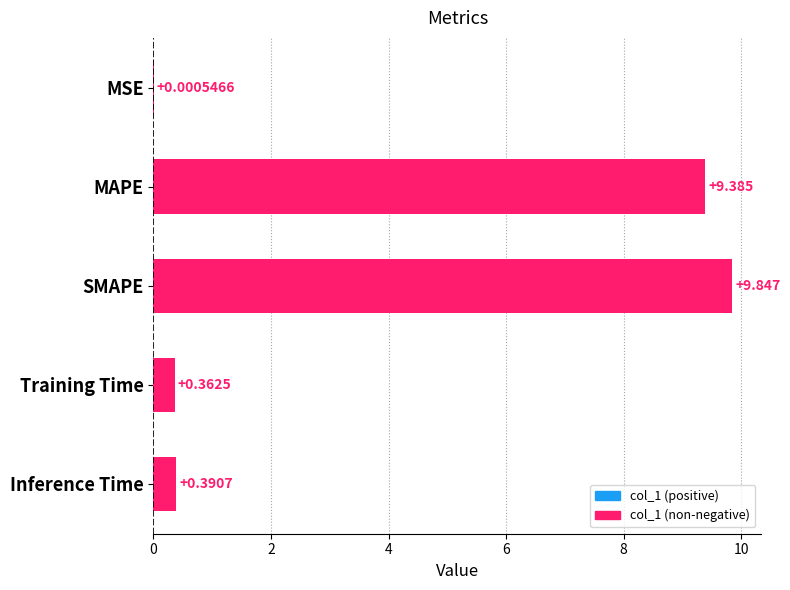

Which has a higher value, SMAPE or MAPE?

SMAPE